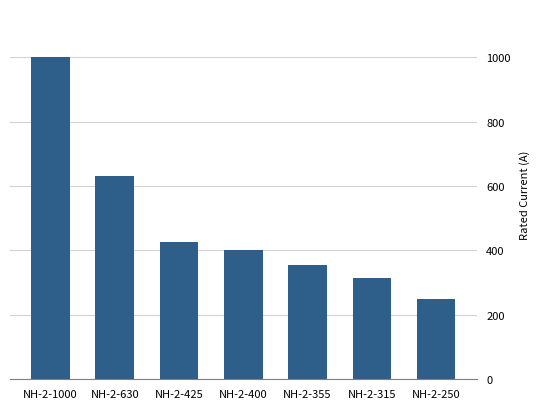

What is the value of the 2nd bar from the left?

630